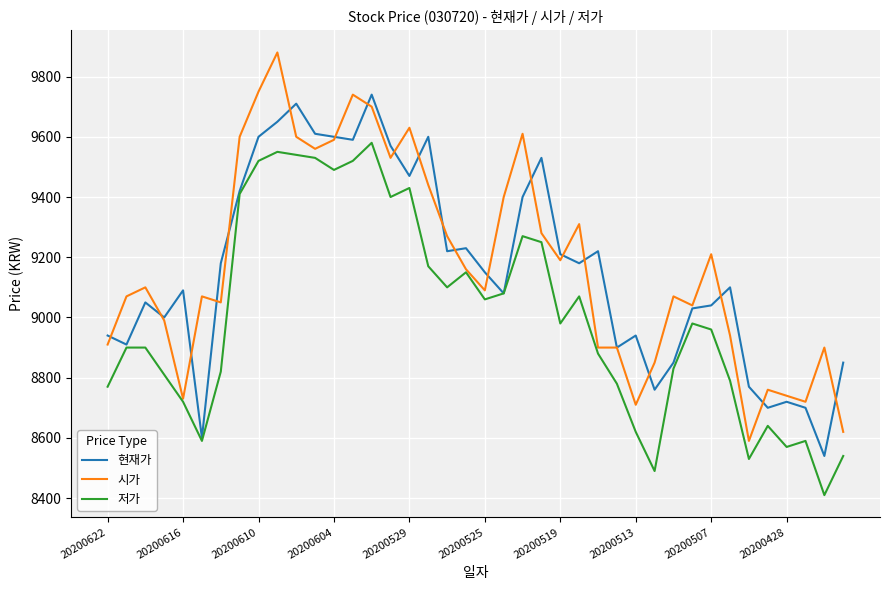

What is the greatest value displayed?

9880